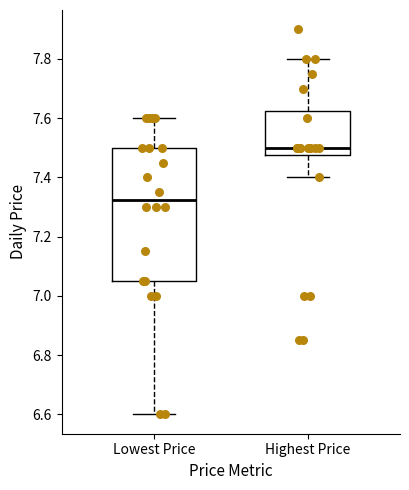

Comparing the boxes themselves (not the whiskers), which one is the tallest?

Lowest Price